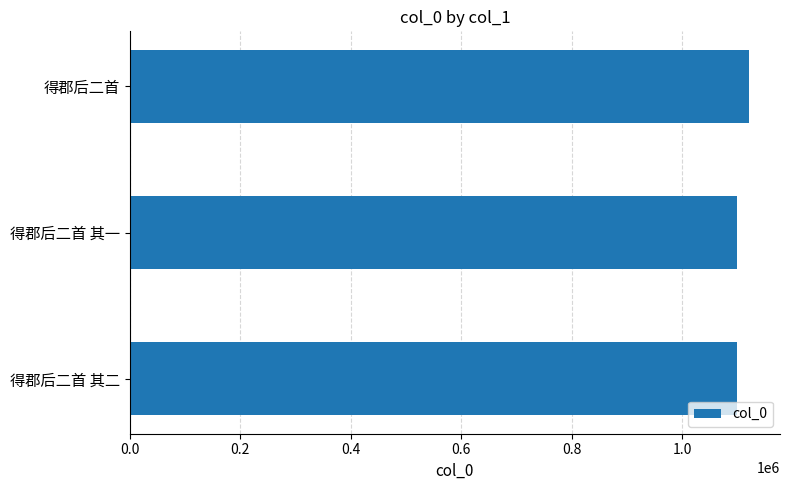

What is the greatest value displayed?

1121234